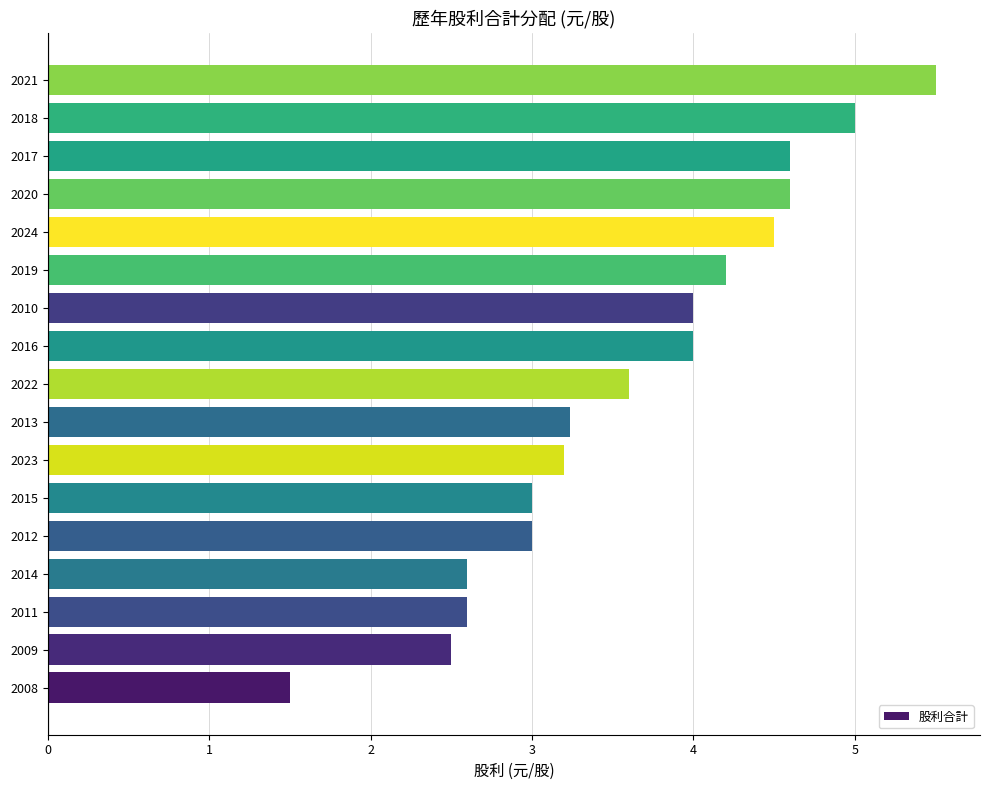

Approximately how many times larger is the value at 2013 compared to 2022?

0.9